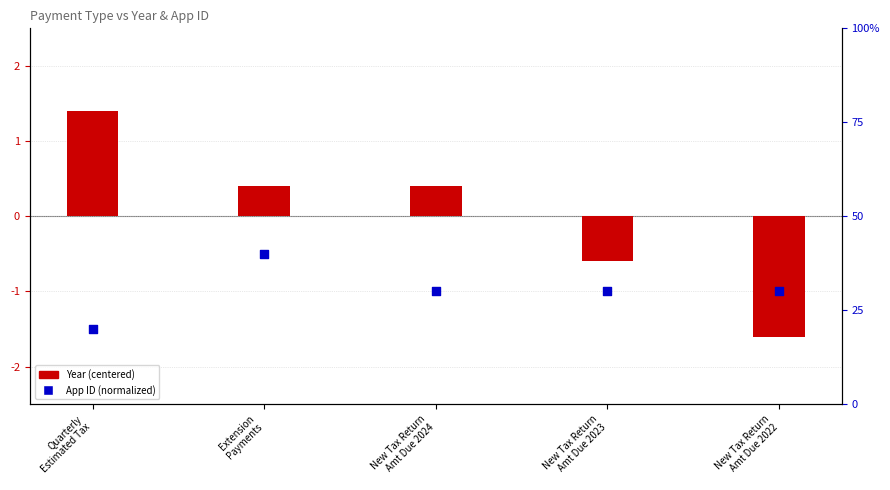

What is the total value across all series at New Tax Return
Amt Due 2024?

30.4